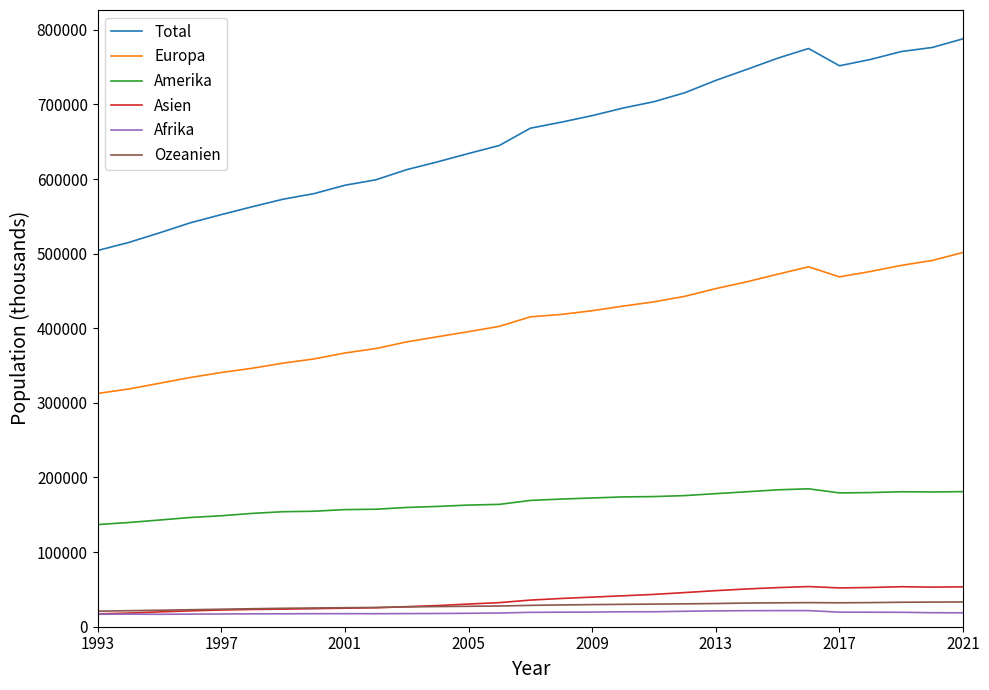

Which series has the widest spread of values?

Total